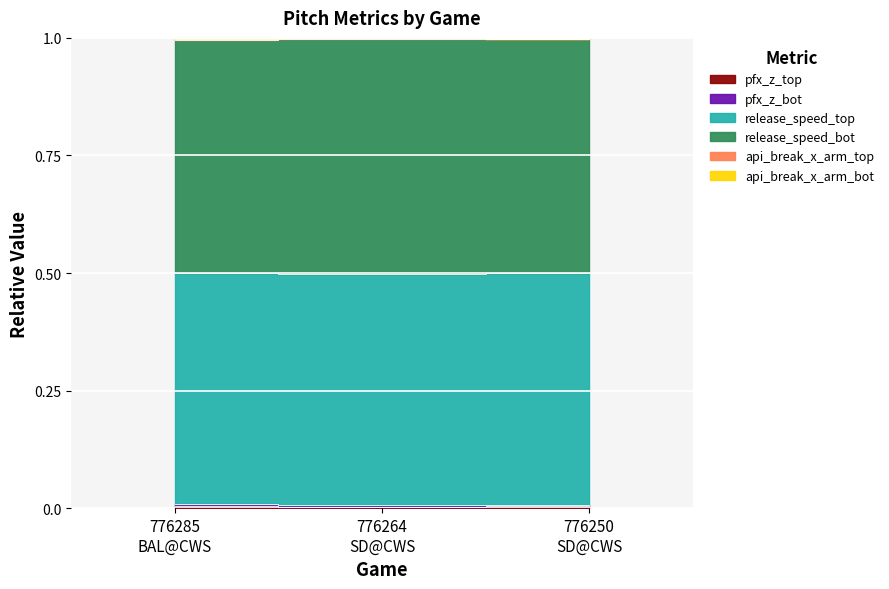

The pfx_z_top series shows 0.0 at 776250
SD@CWS. True or false?

True